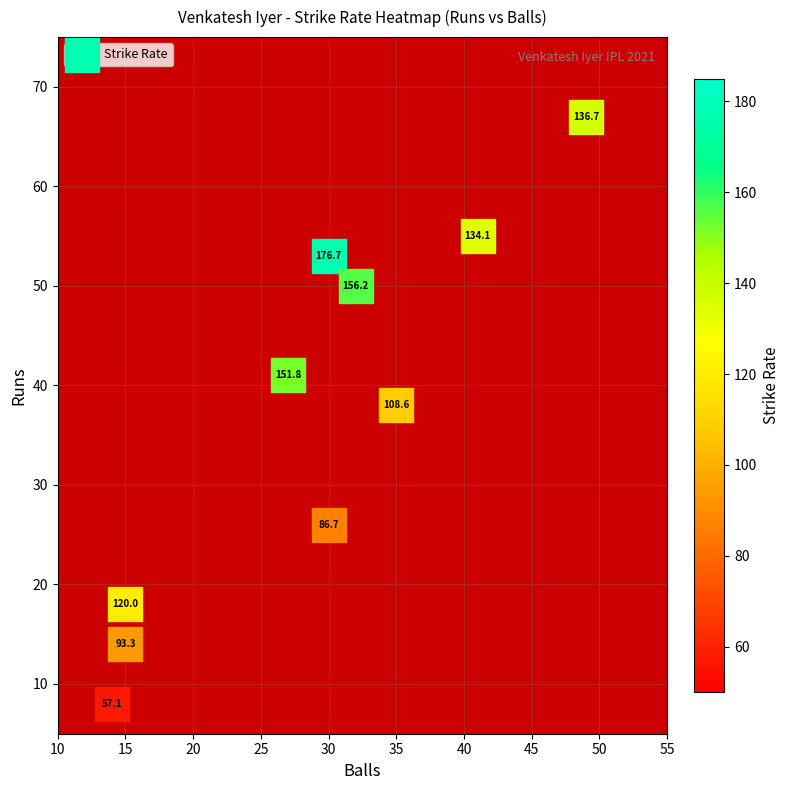

What Y value in the scatter plot is closest to 37?

38